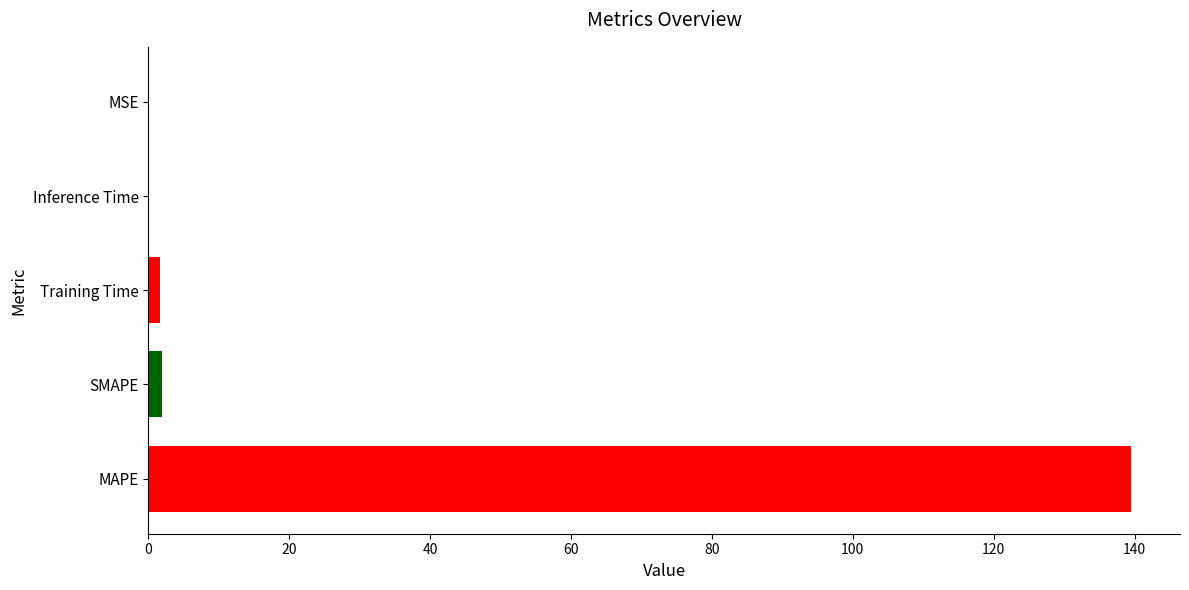

What is the average value?

28.6